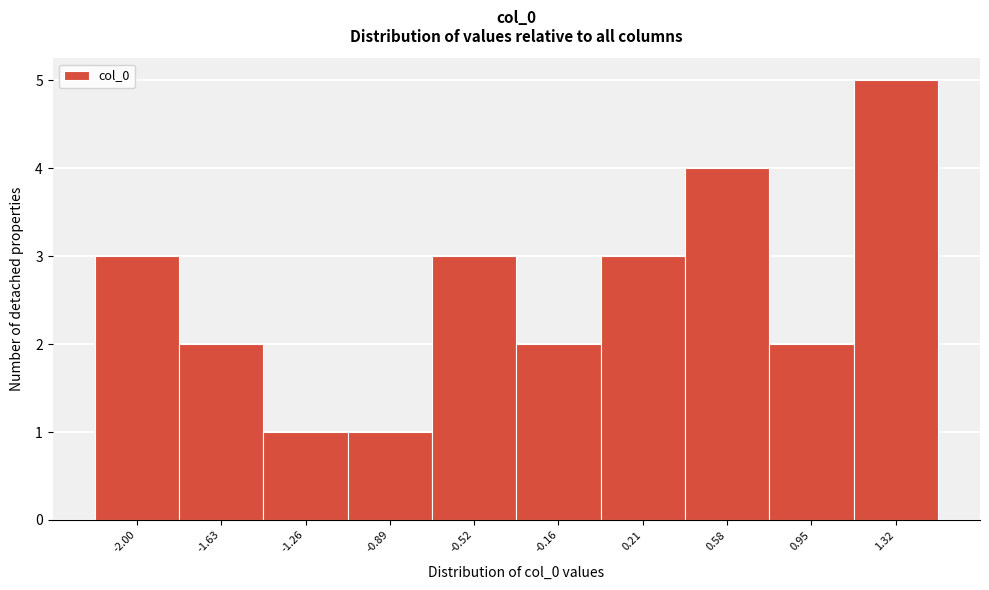

Reading left to right, extract all data points from this chart.

3	2	1	1	3	2	3	4	2	5